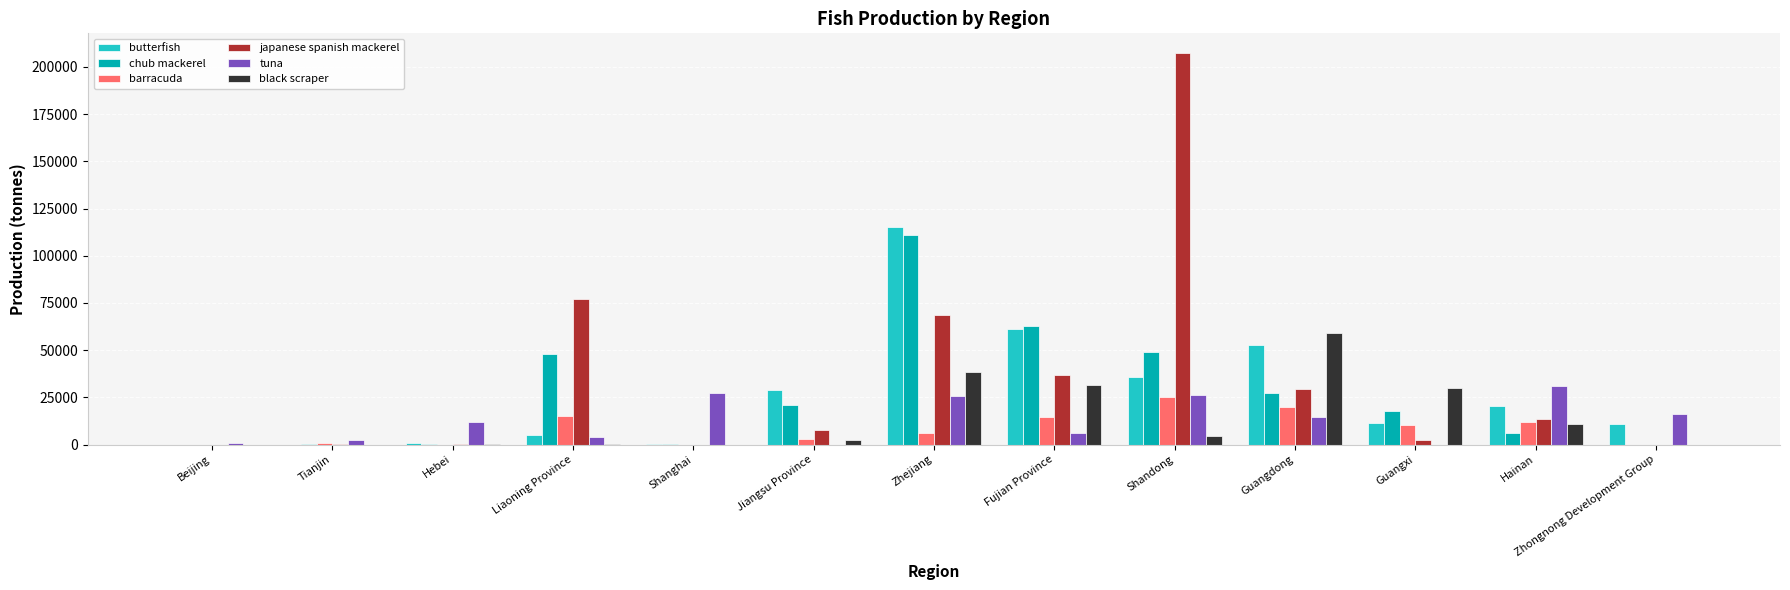

Between Shandong and Guangdong, which series saw the biggest shift?

japanese spanish mackerel